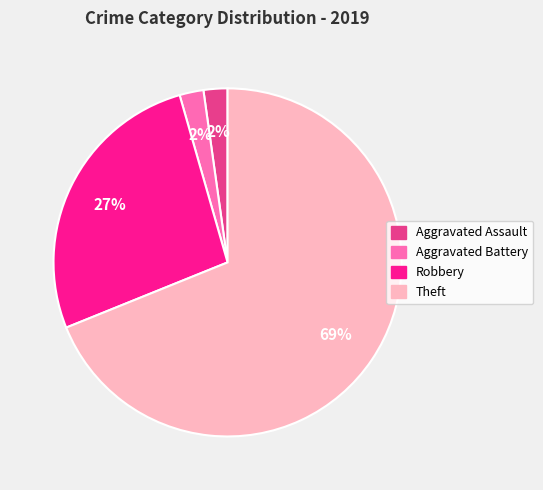

To the nearest percent, what is the average slice percentage?

25%